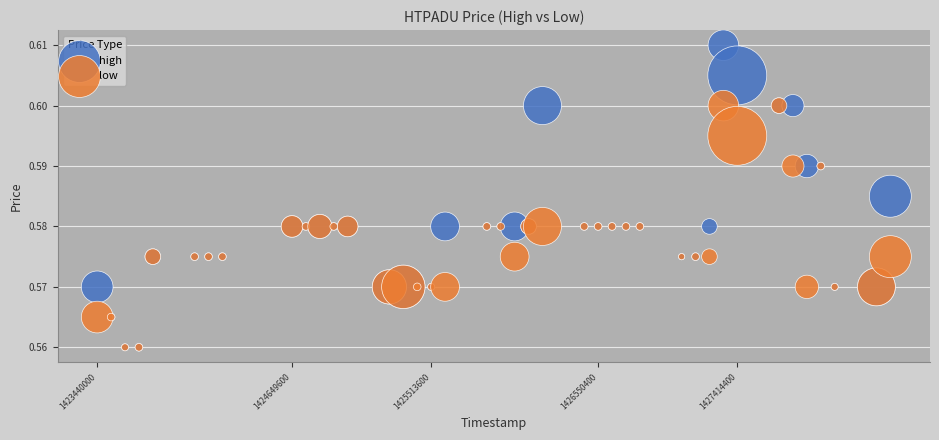

What are all the series names shown in the legend?

high, low